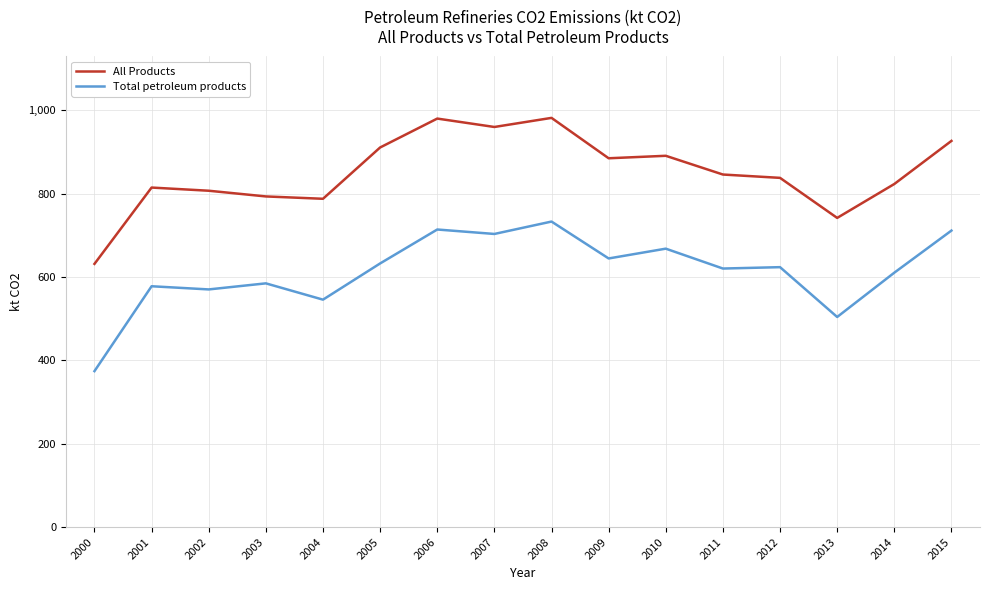

True or false: All Products and Total petroleum products cross at least once.

False